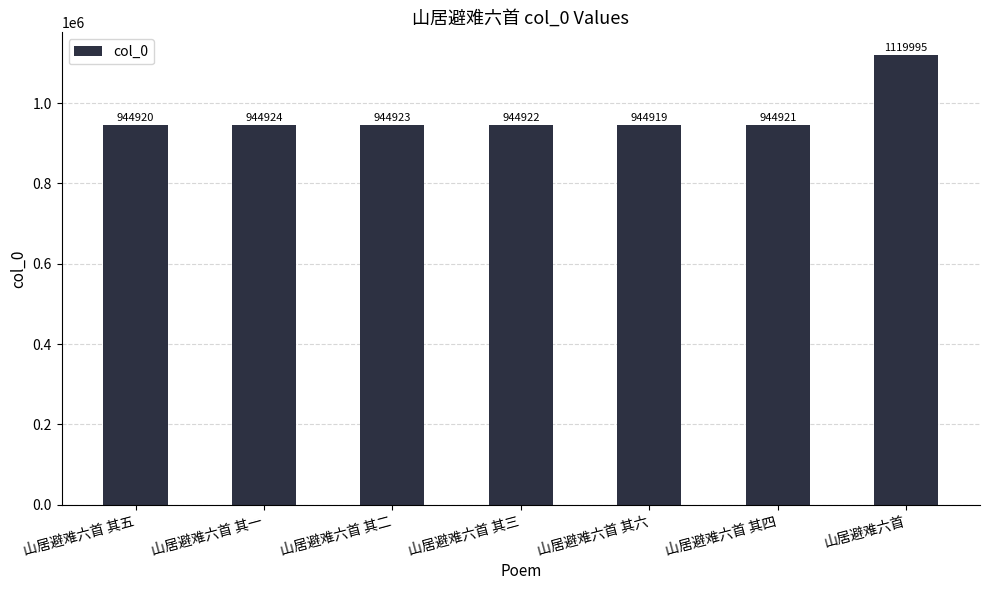

What is the average value?

969932